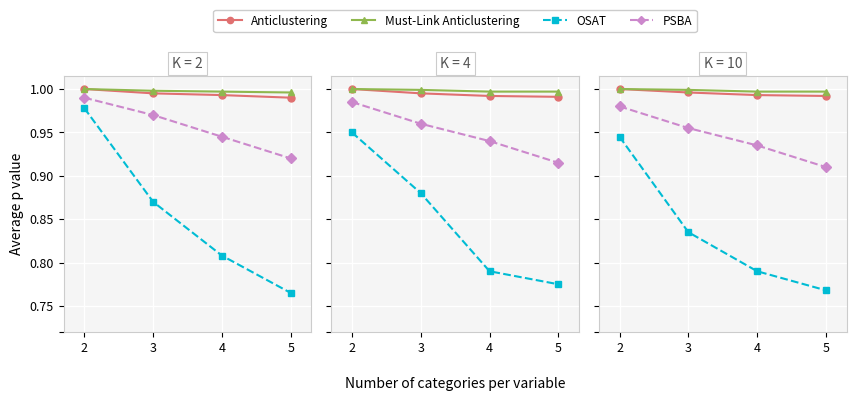

List the labels in order of Must-Link Anticlustering value, largest first.

2, 3, 4, 5